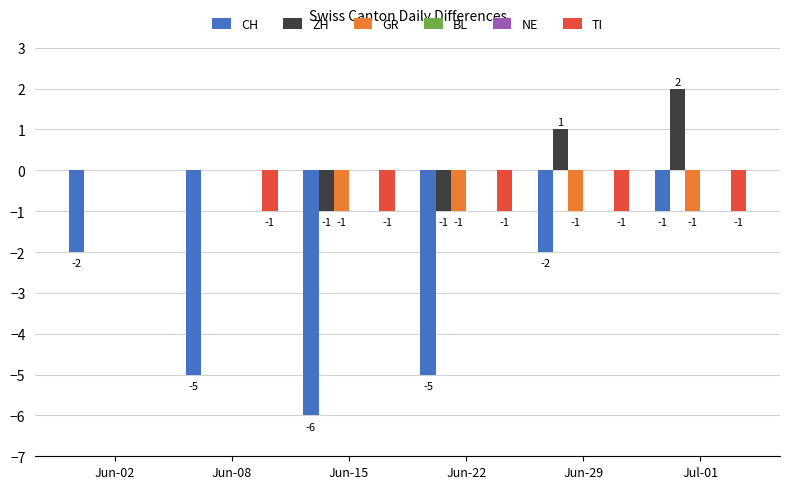

At which label does CH reach its minimum?

Jun-15